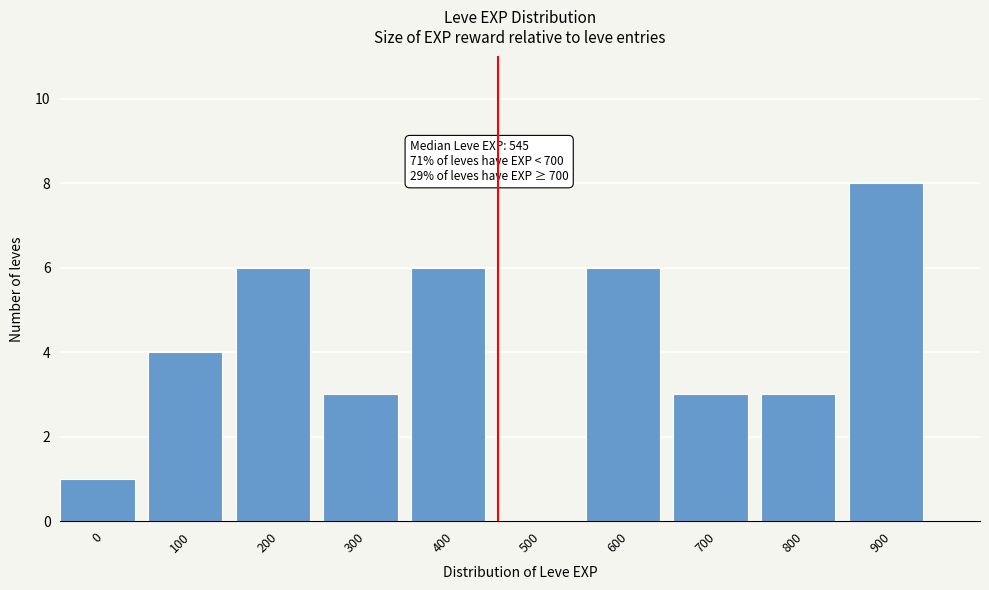

Reading left to right, extract all data points from this chart.

0=1	100=4	200=6	300=3	400=6	500=0	600=6	700=3	800=3	900=8